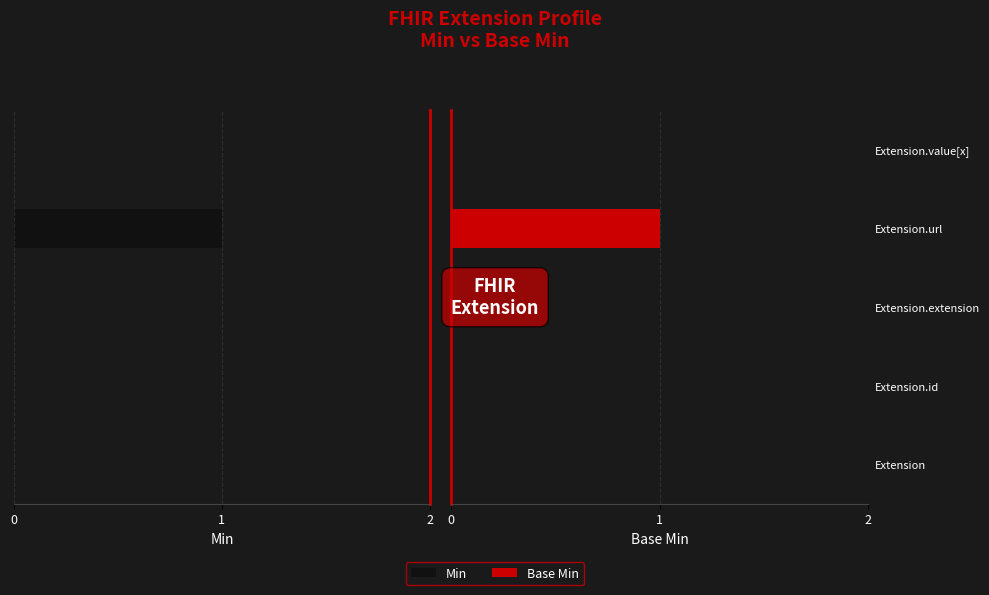

How many bars are there in each group?

2